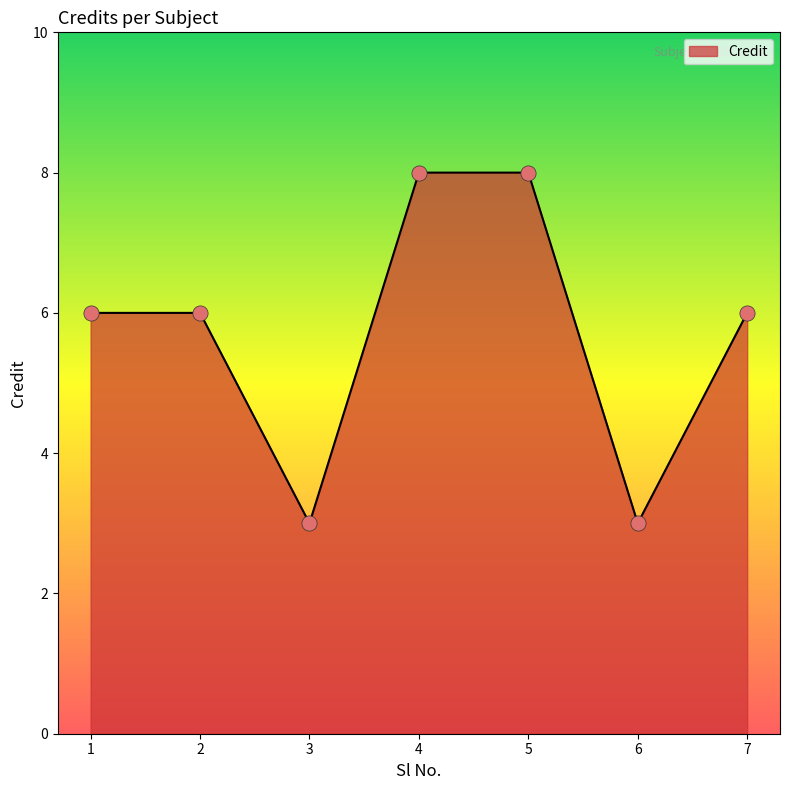

What is the ratio of the value at 4 to the value at 5?

1.0